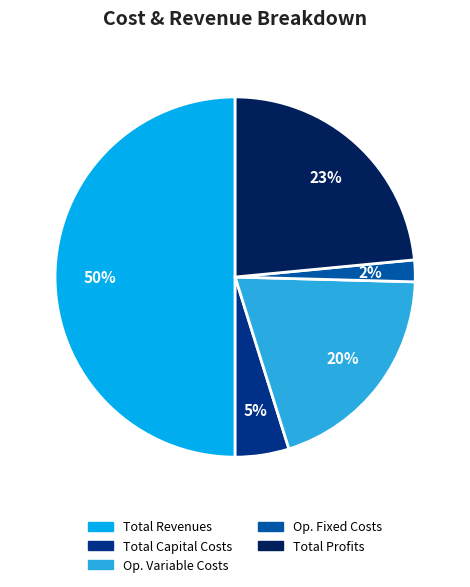

How many segments does this pie chart have?

5